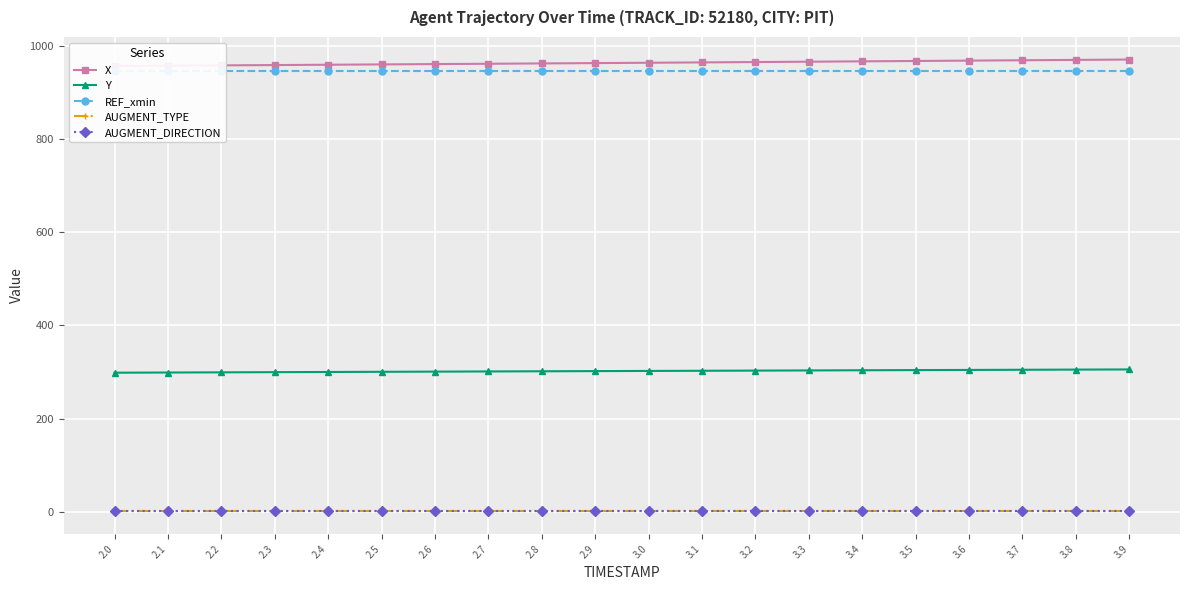

The value of AUGMENT_DIRECTION at 3.1 is 1.0. True or false?

True